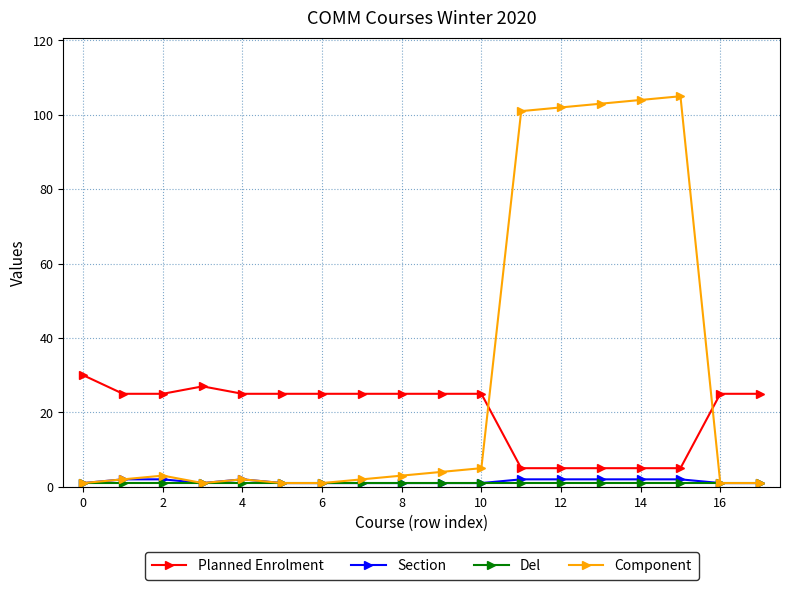

Does the chart display data point markers on the line(s)?

Yes